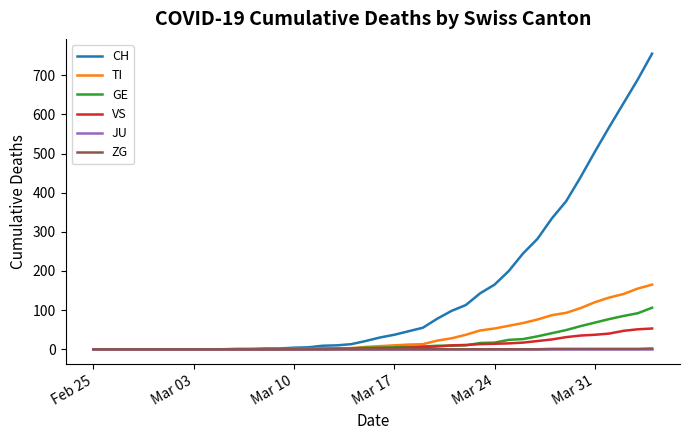

Which series has the largest total across all categories?

CH